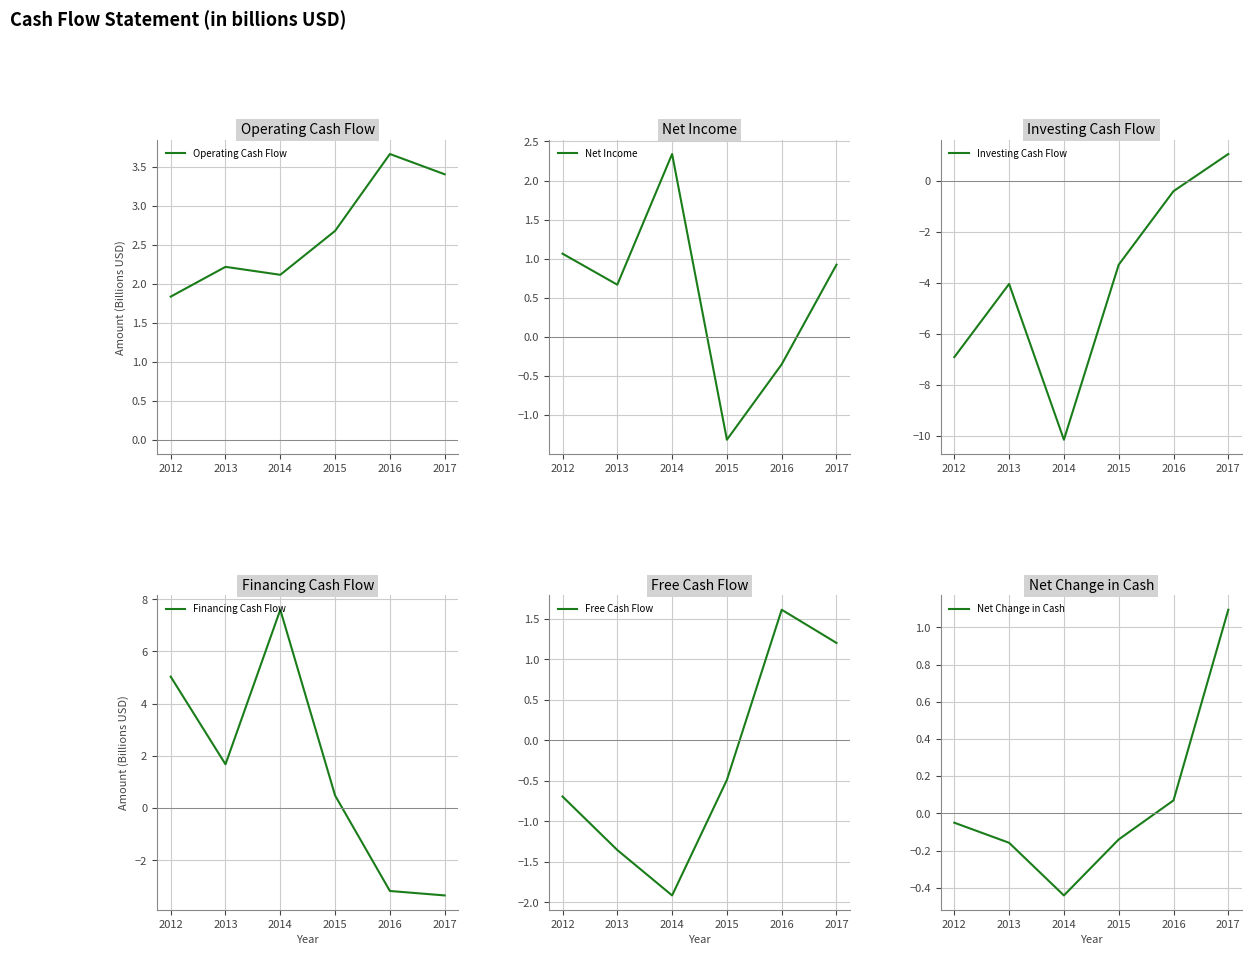

Rank the categories by Free Cash Flow value from lowest to highest.

2014, 2013, 2012, 2015, 2017, 2016